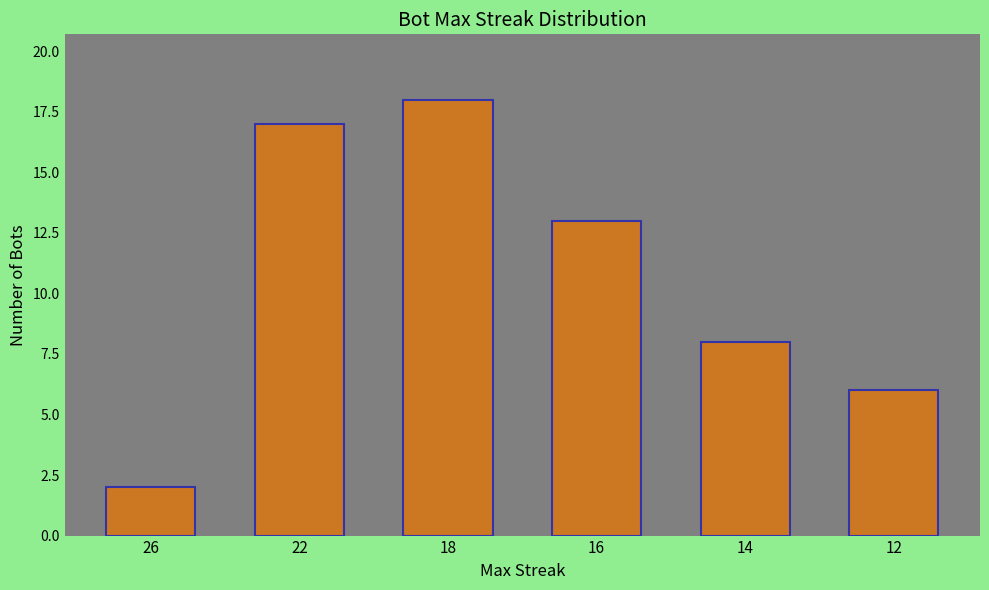

Reading left to right, transcribe all the data shown in this chart.

2	17	18	13	8	6